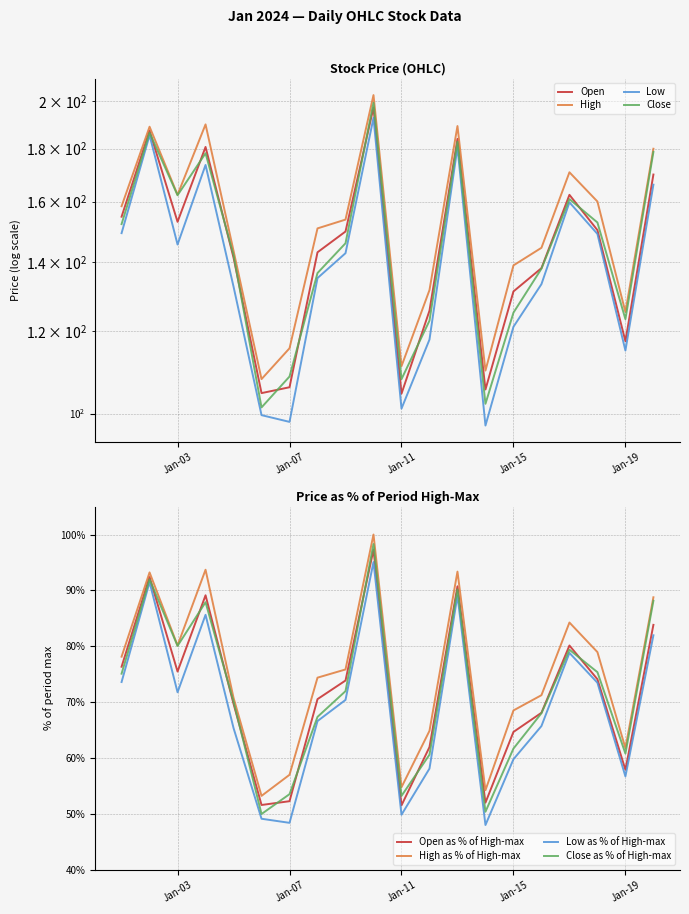

What is the value of the High point at the 11th from the left?

54.8